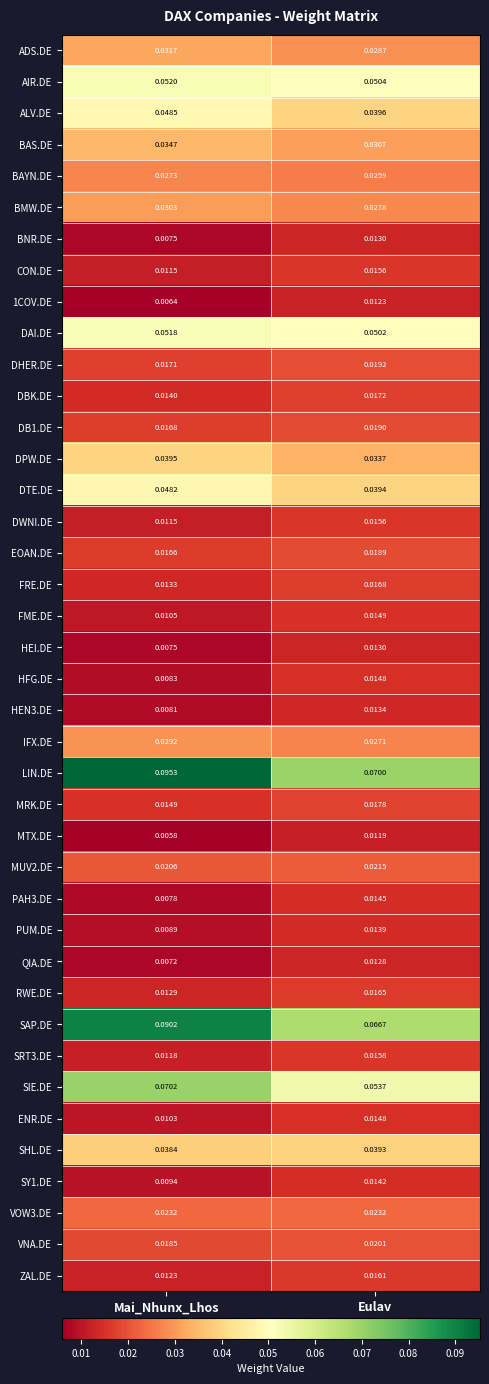

Which category has the lowest value across all series?

Mai_Nhunx_Lhos